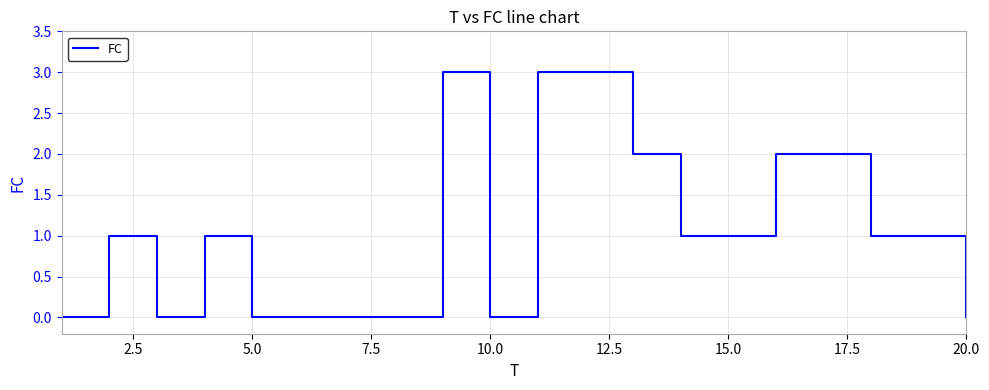

What is the maximum value shown in the chart?

3